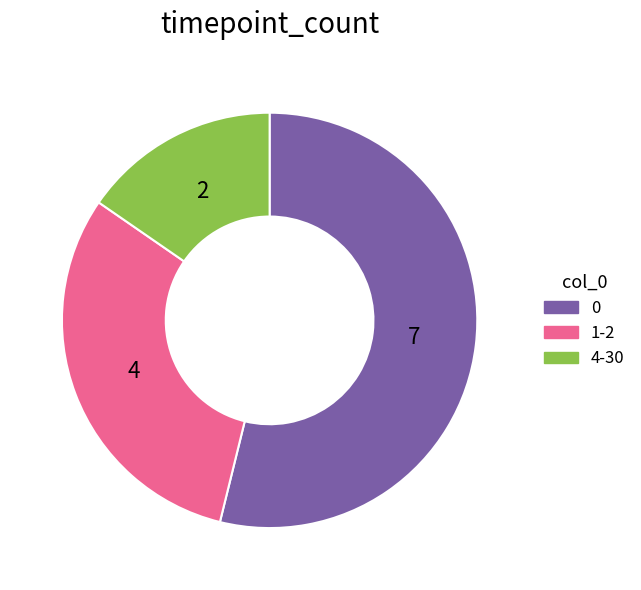

Count the number of slices in the pie.

3